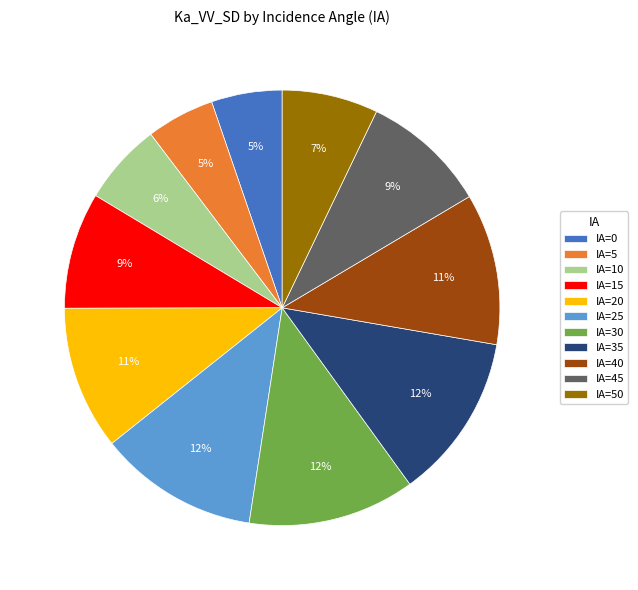

To the nearest percent, what portion does IA=45 represent?

9%